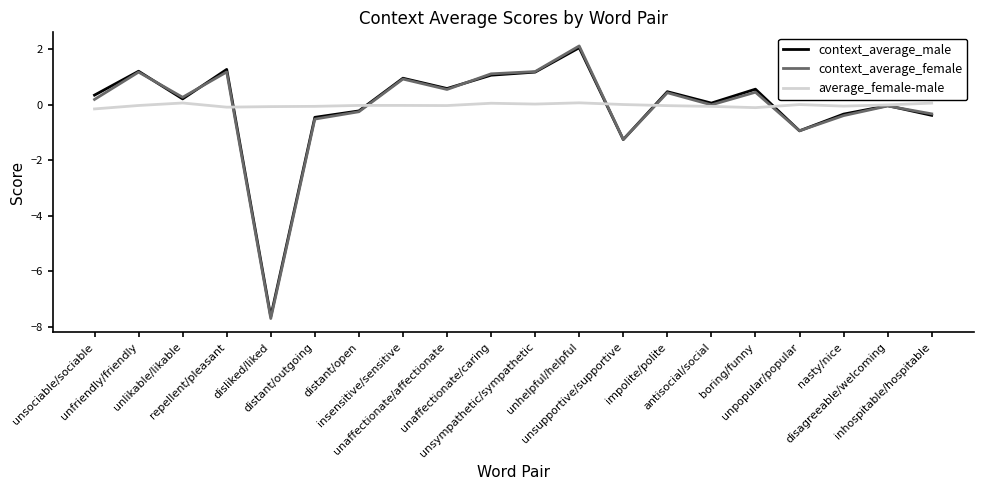

What is the maximum value shown in the chart?

2.1